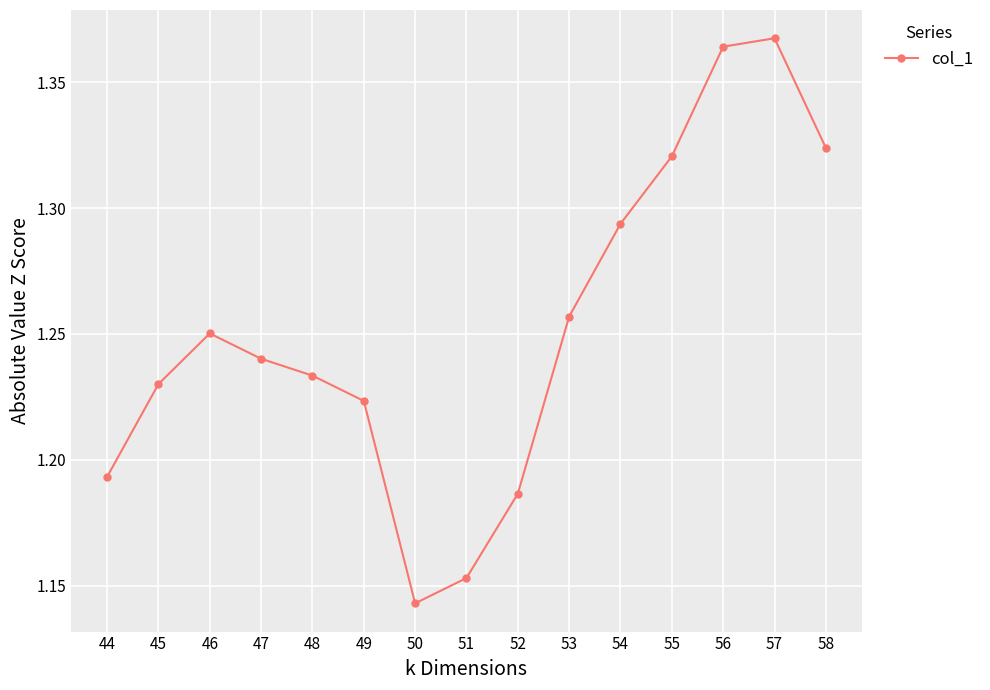

How many points are higher than both their immediate neighbors (excluding endpoints)?

2